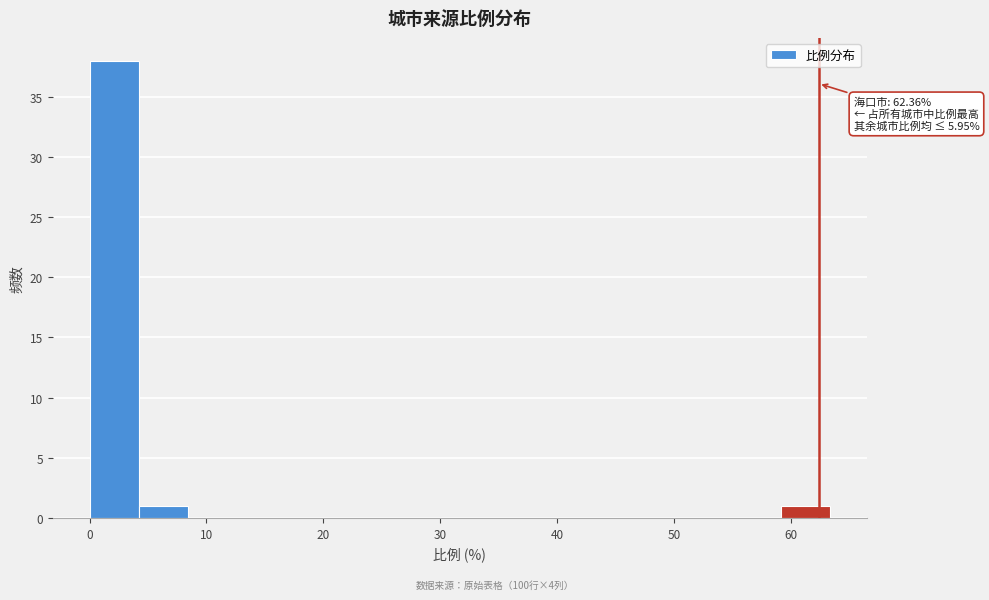

Which range on the x-axis has the tallest bar?

0 to 4